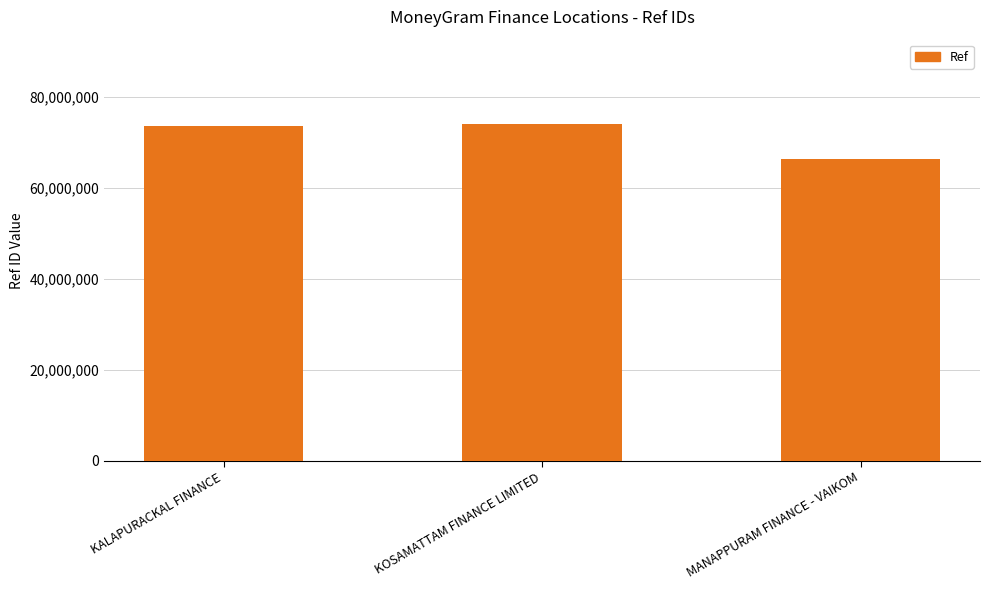

Reading left to right, transcribe all the data shown in this chart.

KALAPURACKAL FINANCE=73539281	KOSAMATTAM FINANCE LIMITED=74088870	MANAPPURAM FINANCE - VAIKOM=66412344